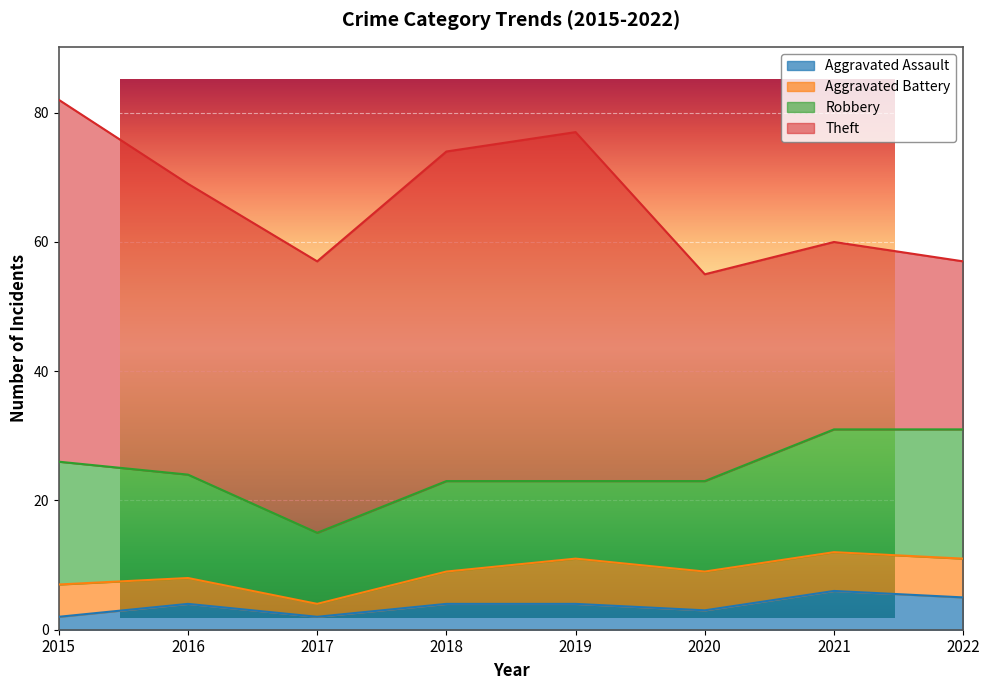

Reading left to right, what are all the values shown in this chart?

Aggravated Assault: 2015=2	2016=4	2017=2	2018=4	2019=4	2020=3	2021=6	2022=5
Aggravated Battery: 2015=5	2016=4	2017=2	2018=5	2019=7	2020=6	2021=6	2022=6
Robbery: 2015=19	2016=16	2017=11	2018=14	2019=12	2020=14	2021=19	2022=20
Theft: 2015=56	2016=45	2017=42	2018=51	2019=54	2020=32	2021=29	2022=26